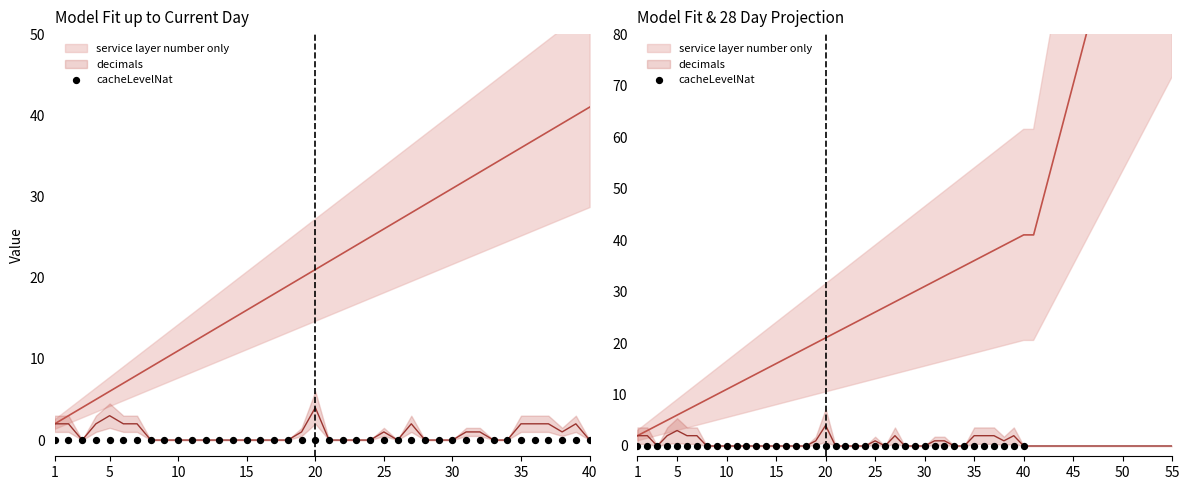

Which series has the largest total across all categories?

service layer number only